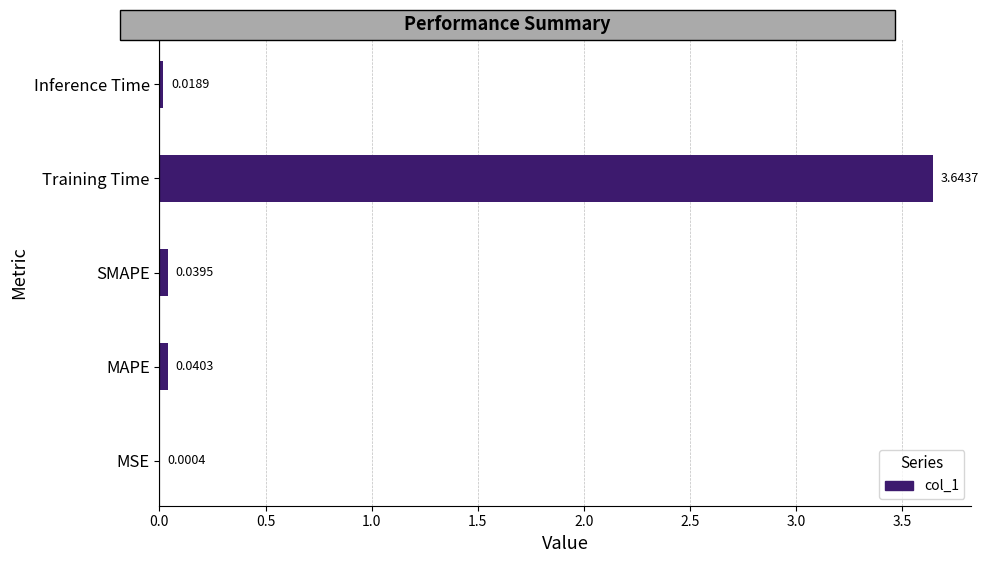

What is the sum of the values at Training Time and SMAPE?

3.7